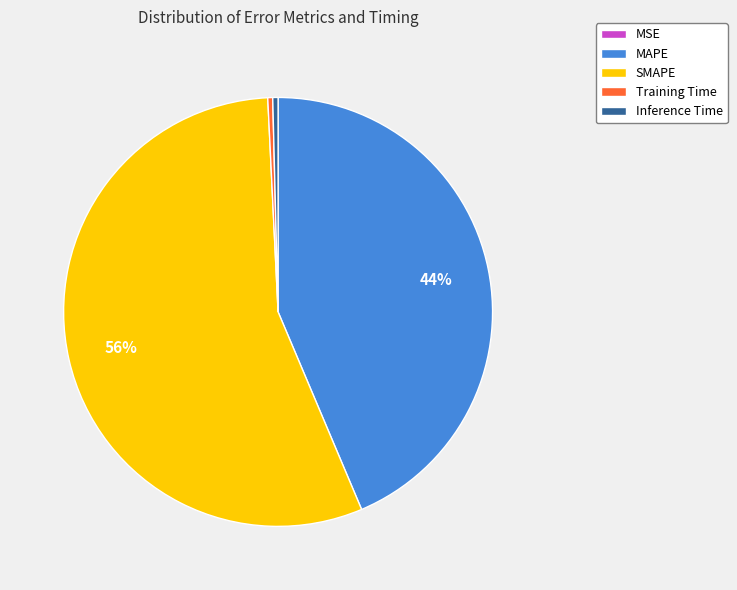

To the nearest percent, what is the combined percentage of Inference Time and MAPE?

44%